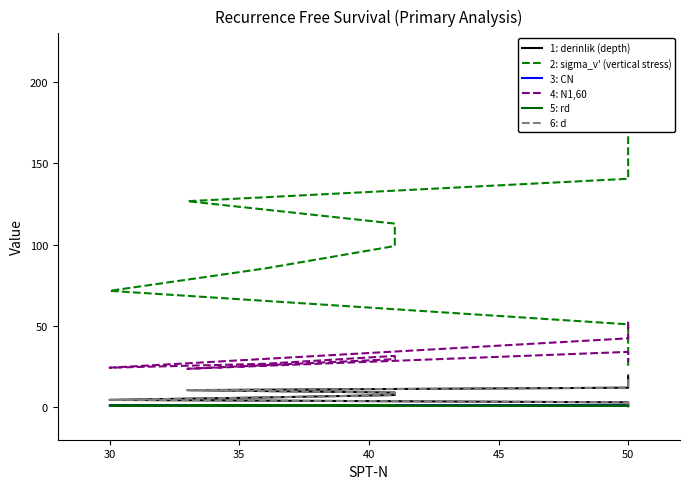

Reading left to right, list all the values displayed in this chart.

1: derinlik (depth): 1.5	3.0	4.5	6.0	7.5	9.0	10.5	12.0	13.5	15.0	16.5	18.0	19.5
2: sigma_v' (vertical stress): 25.5	51.0	71.6	85.4	99.2	113.0	126.7	140.5	154.3	168.1	181.9	195.7	209.4
3: CN: 1.7	1.4	1.2	1.1	1.0	0.9	0.9	0.8	0.8	0.8	0.7	0.7	0.7
4: N1,60: 52.6	42.4	24.3	26.7	31.6	29.6	23.7	34.0	32.5	31.1	29.9	28.8	27.9
5: rd: 1.0	1.0	1.0	1.0	0.9	0.9	0.9	0.9	0.8	0.8	0.7	0.7	0.7
6: d: 1.5	3.0	4.5	6.0	7.5	9.0	10.5	12.0	13.5	15.0	16.5	18.0	19.5